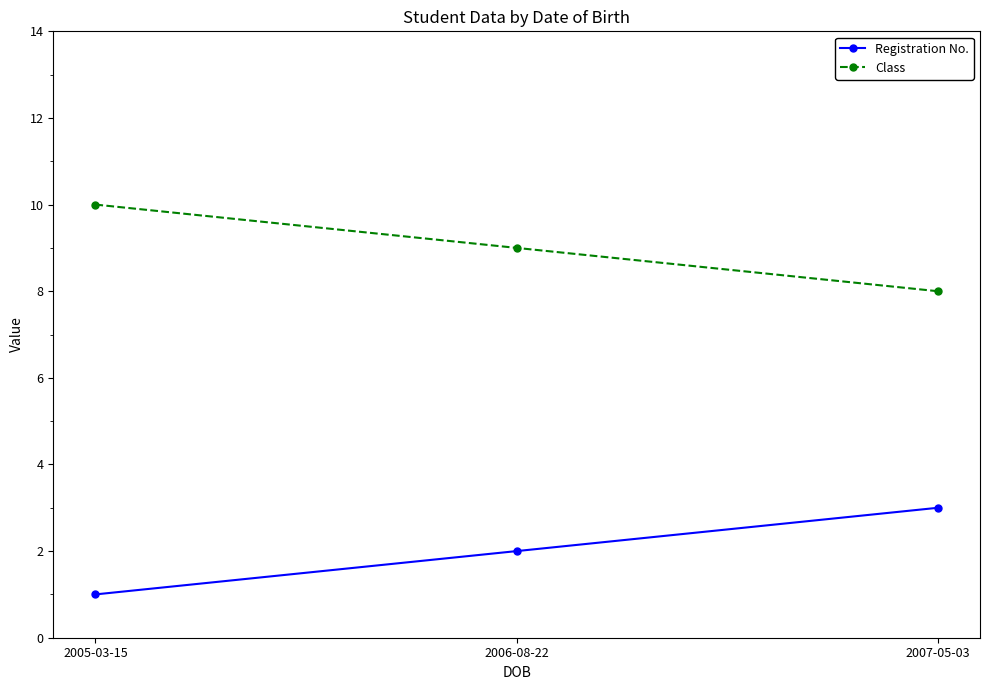

What is the total value across all series at 2005-03-15?

11